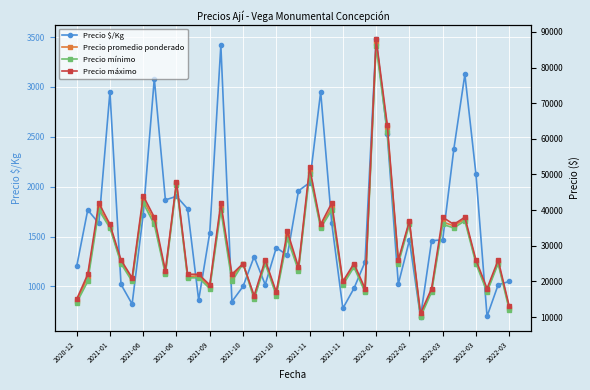

How many interior local valleys does the Precio promedio ponderado series have?

15